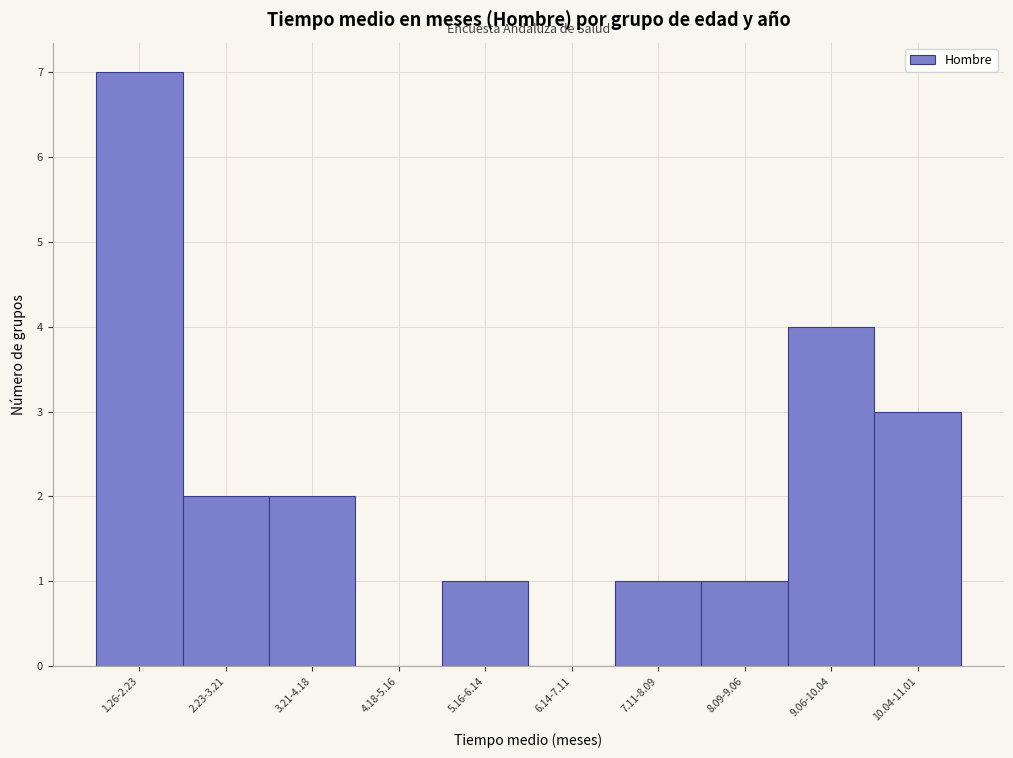

Reading left to right, list all the values displayed in this chart.

1.26-2.23=7	2.23-3.21=2	3.21-4.18=2	4.18-5.16=0	5.16-6.14=1	6.14-7.11=0	7.11-8.09=1	8.09-9.06=1	9.06-10.04=4	10.04-11.01=3